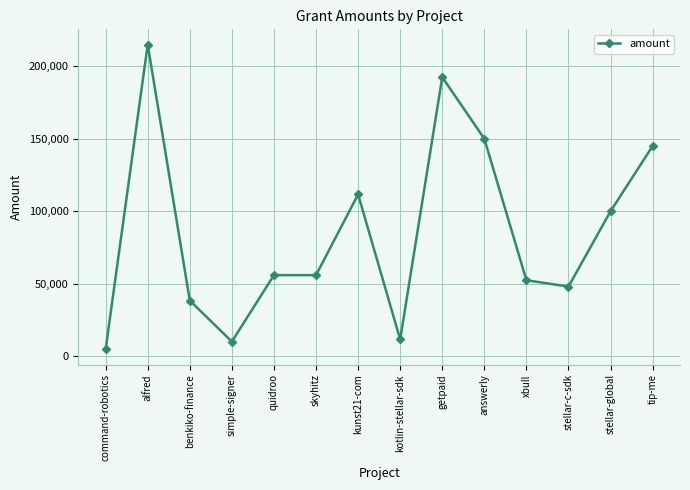

True or false: the data shows 29107.5 at tip-me.

False